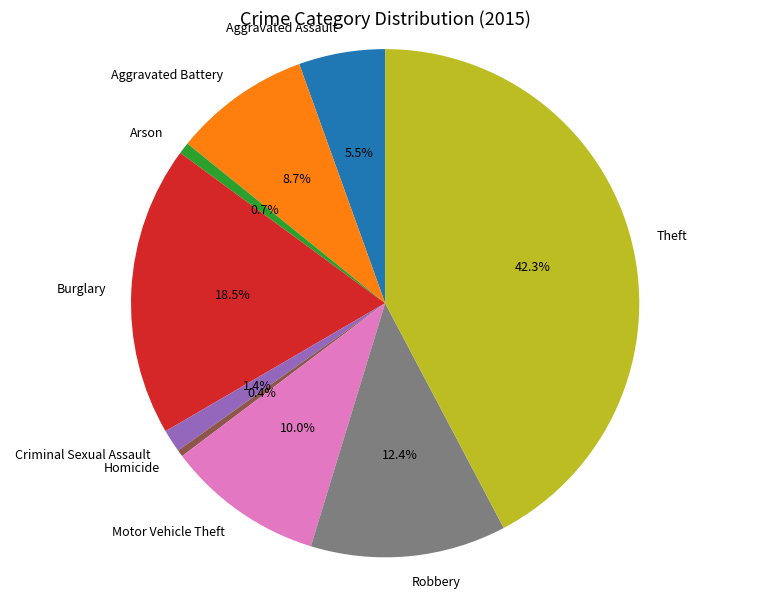

To the nearest percent, what is the combined percentage of Aggravated Assault and Robbery?

18%